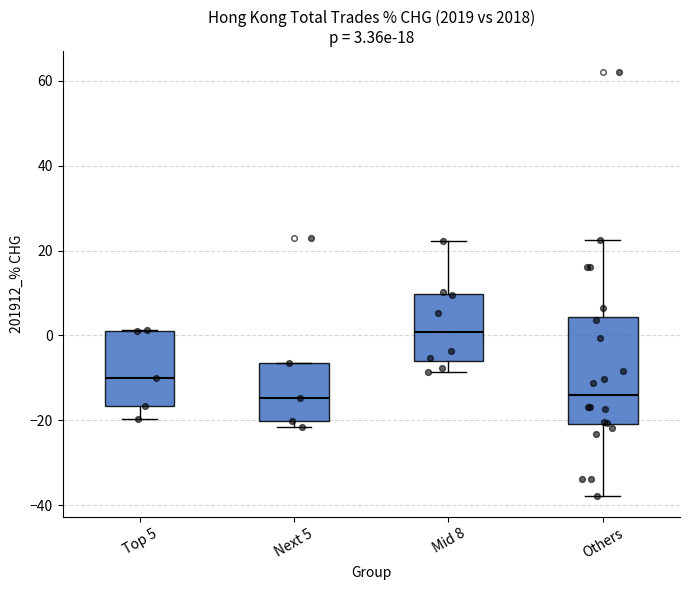

Which box is the tallest, from its lower edge to its upper edge?

Others